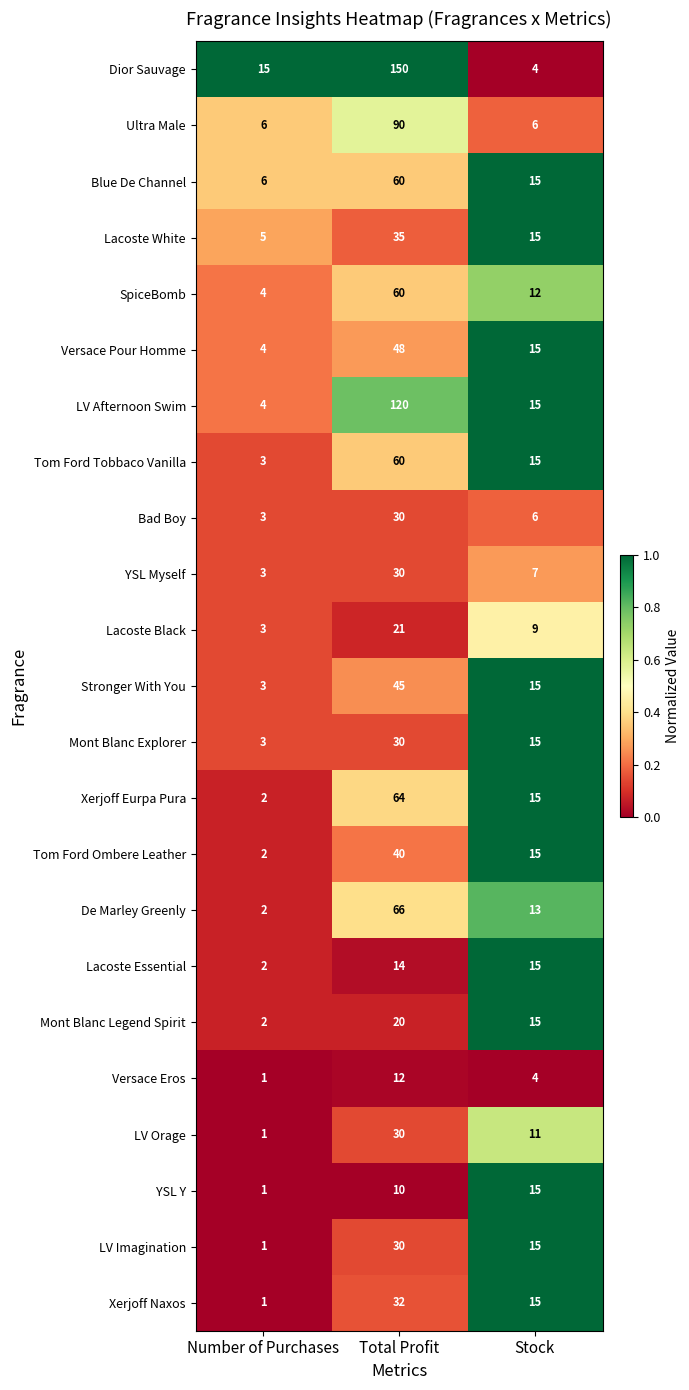

At which label does LV Afternoon Swim first exceed 15?

Total Profit